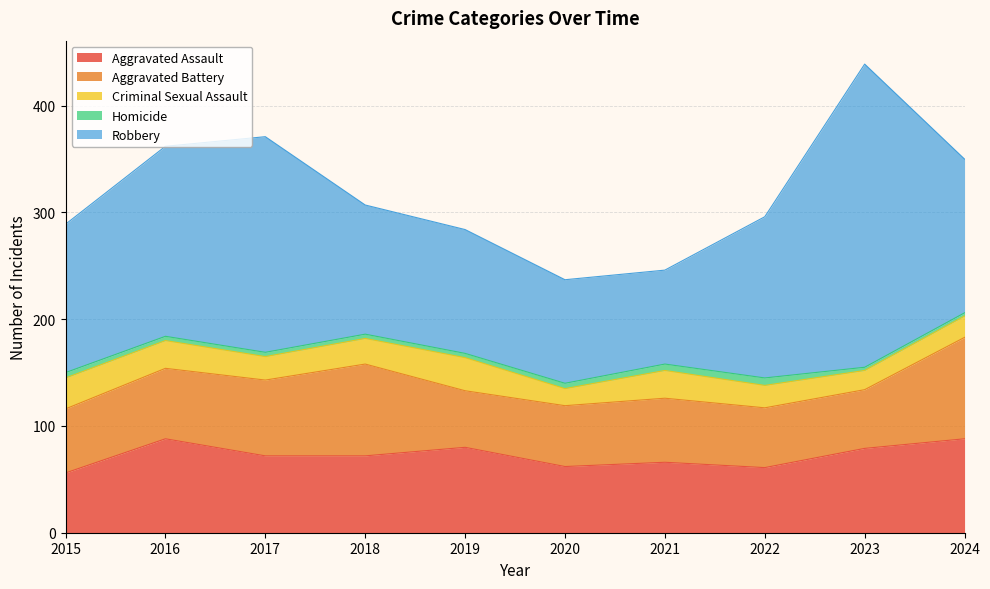

At which label is Criminal Sexual Assault closest to 23?

2017